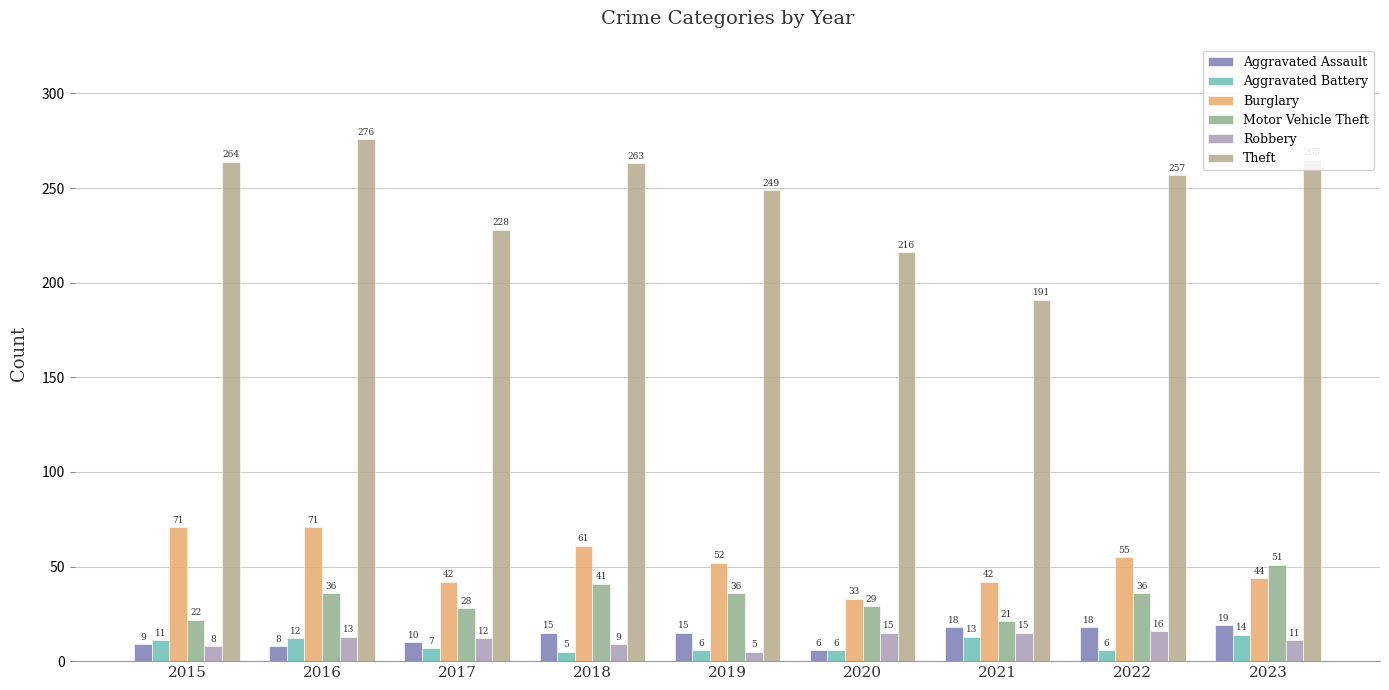

What are all the series names shown in the legend?

Aggravated Assault, Aggravated Battery, Burglary, Motor Vehicle Theft, Robbery, Theft